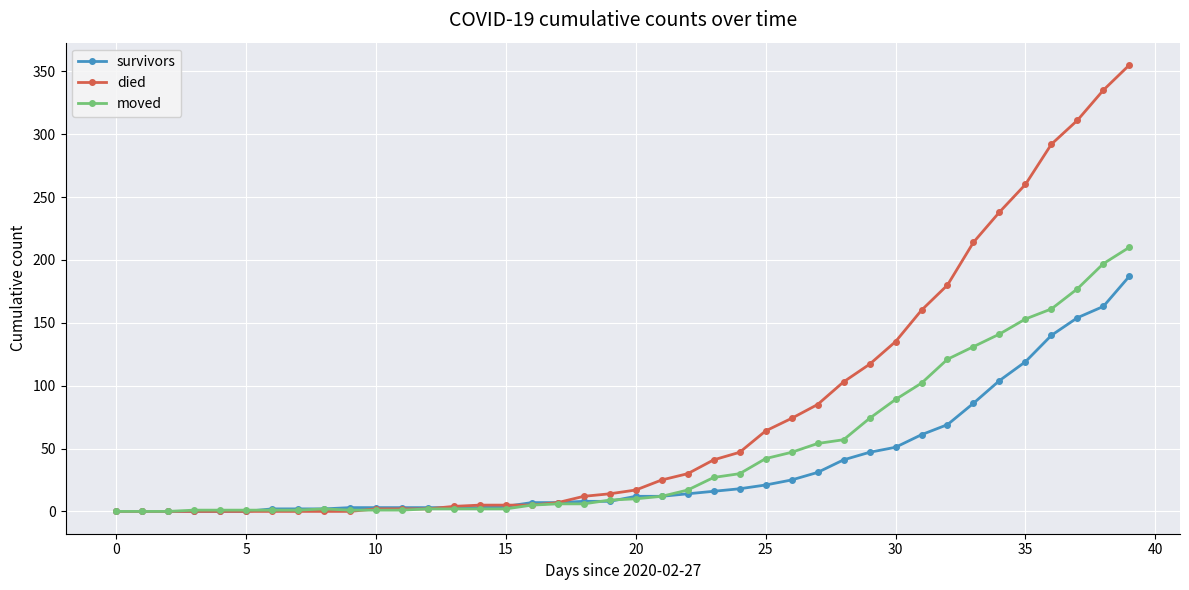

What is the value of the died point at the 13th from the left?

2